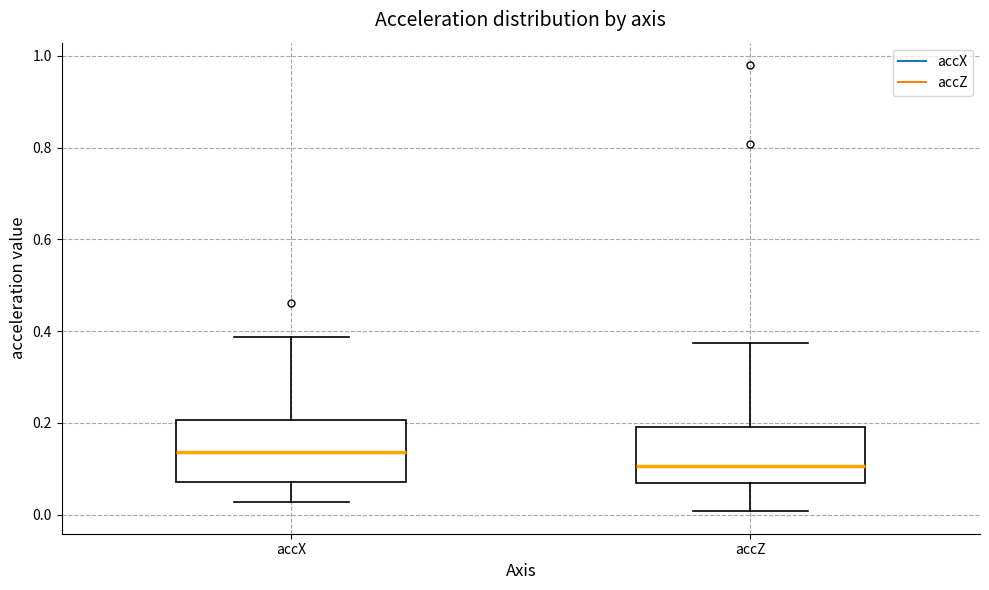

Reading left to right, read every box against the y-axis: the position of its median line, the range the box covers, and the ends of its whiskers. The values are not printed on the chart, so give them approximately, as read against the axis.

accX: median 0.14, box 0.08 to 0.20, whiskers 0.02 to 0.38
accZ: median 0.10, box 0.06 to 0.20, whiskers 0.00 to 0.38